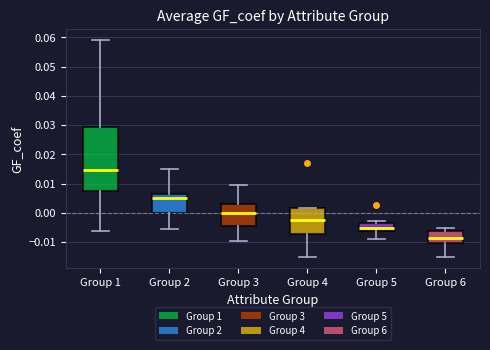

Which box has the highest median line?

Group 1